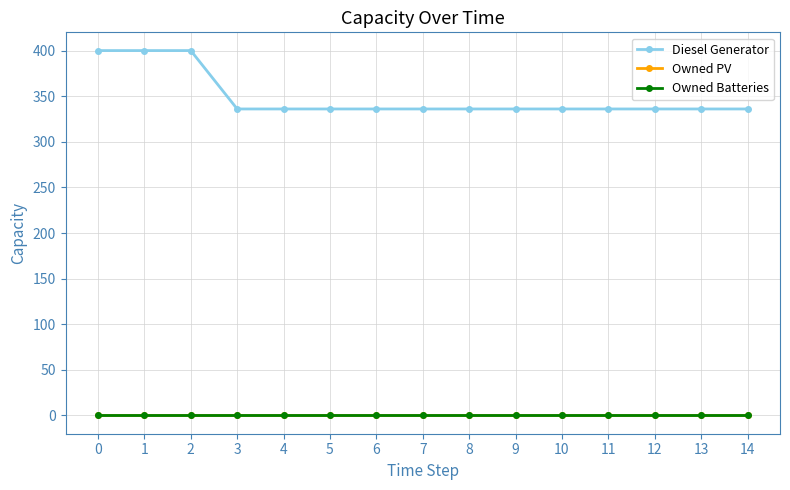

True or false: Diesel Generator has a value of 161 at 13.

False